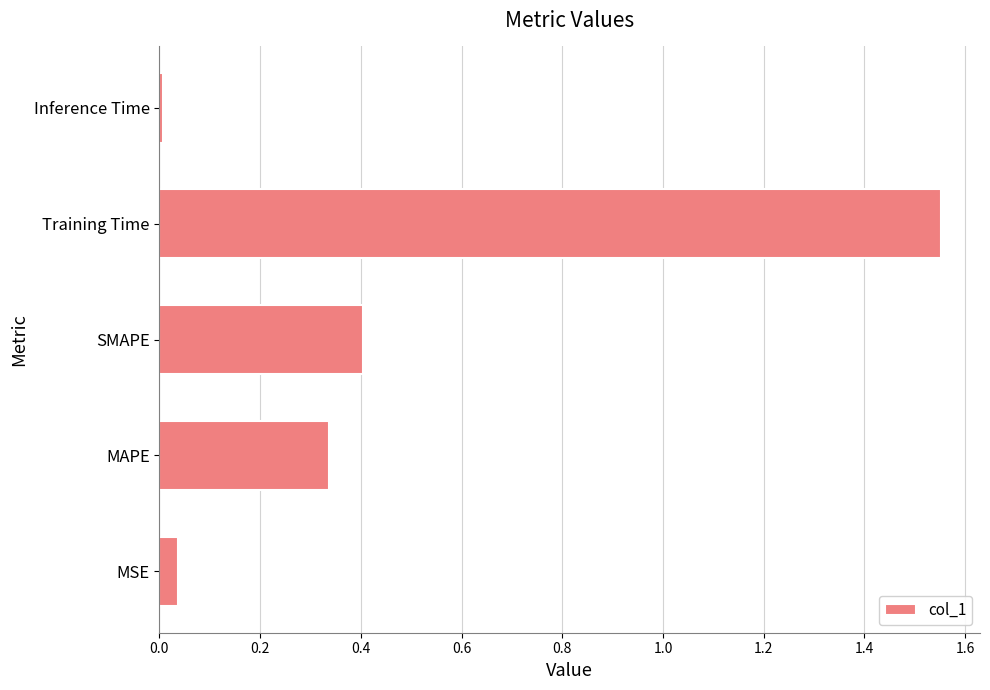

How many bars are there in total?

5